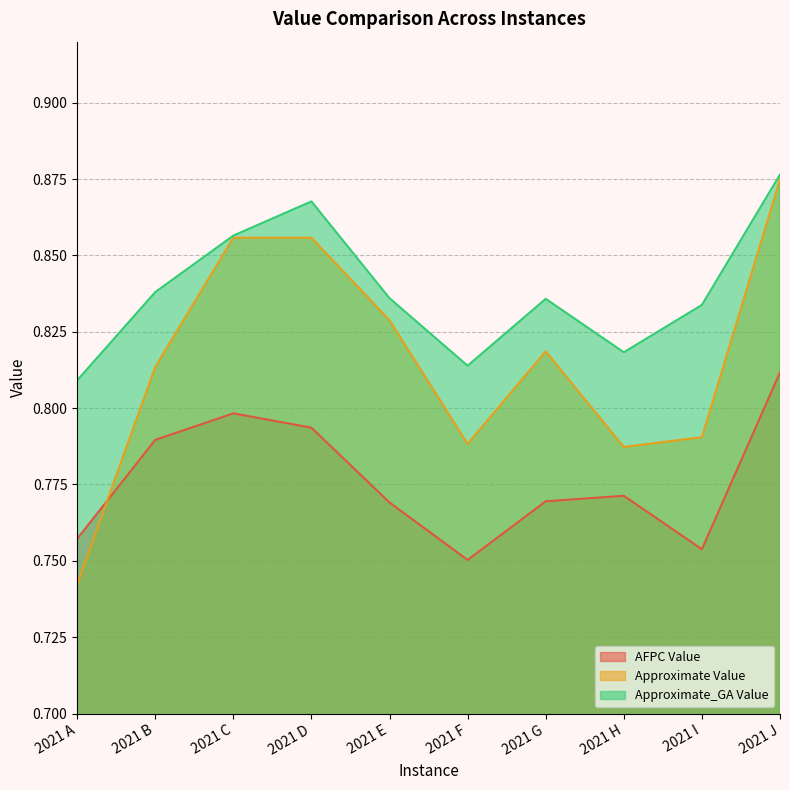

Is the value of Approximate Value at 2021 C greater than the value of AFPC Value at 2021 D?

Yes